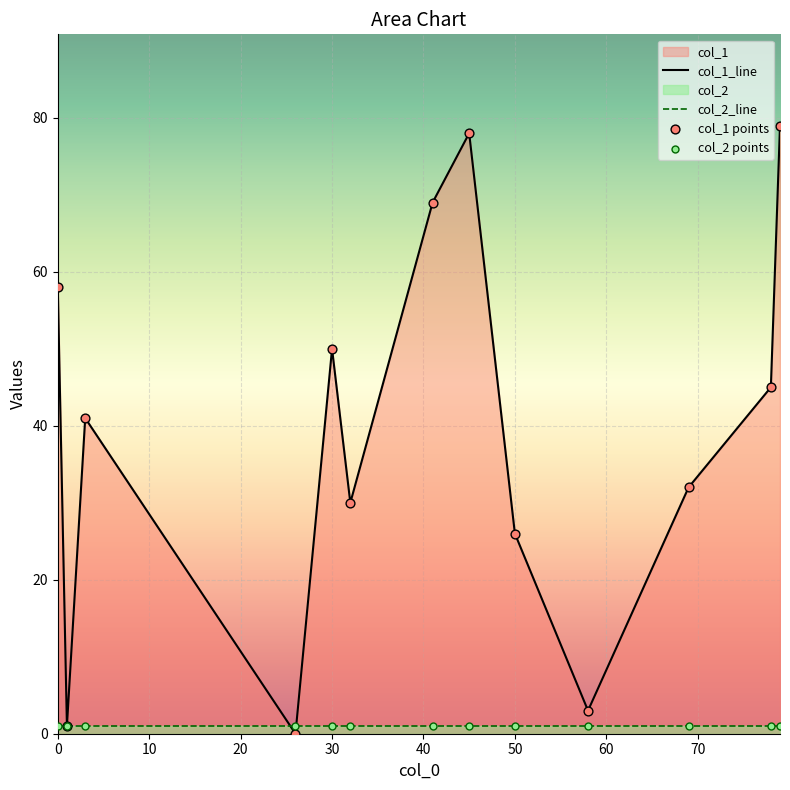

Which series has the largest total across all categories?

col_1_line